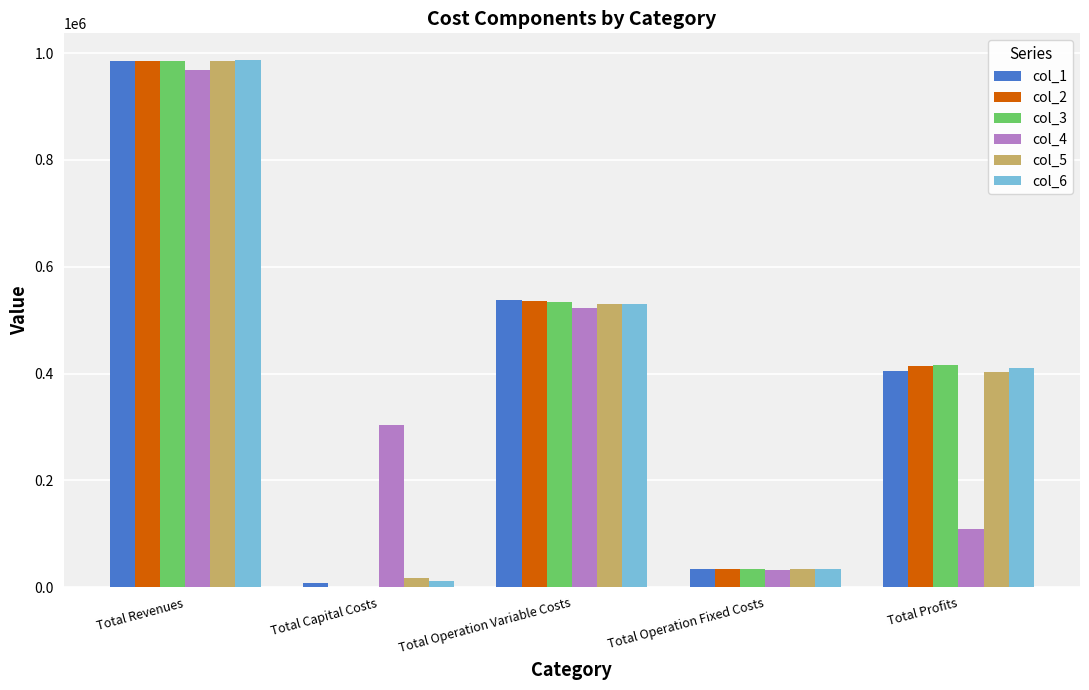

Are the bars grouped side by side (vs. stacked)?

Yes